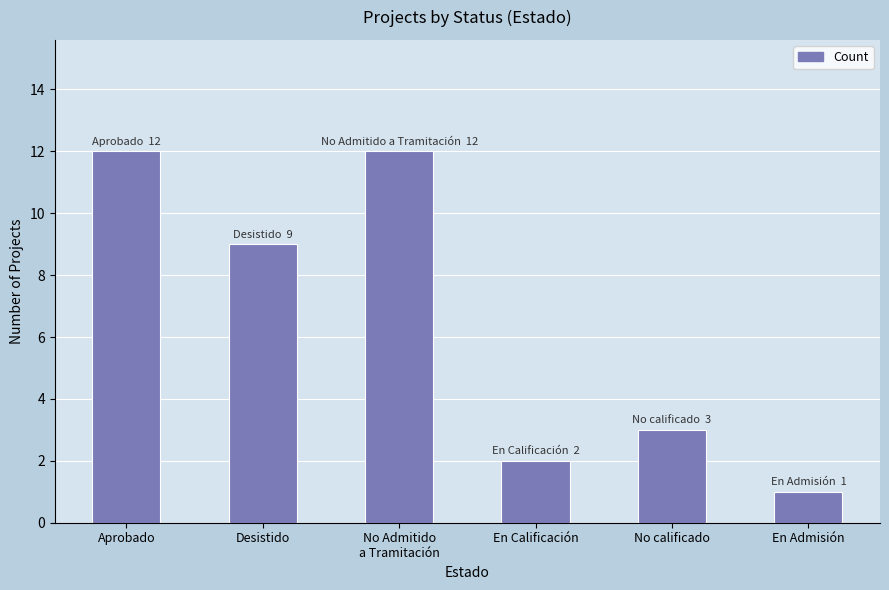

True or false: the data shows 1 at En Calificación.

False